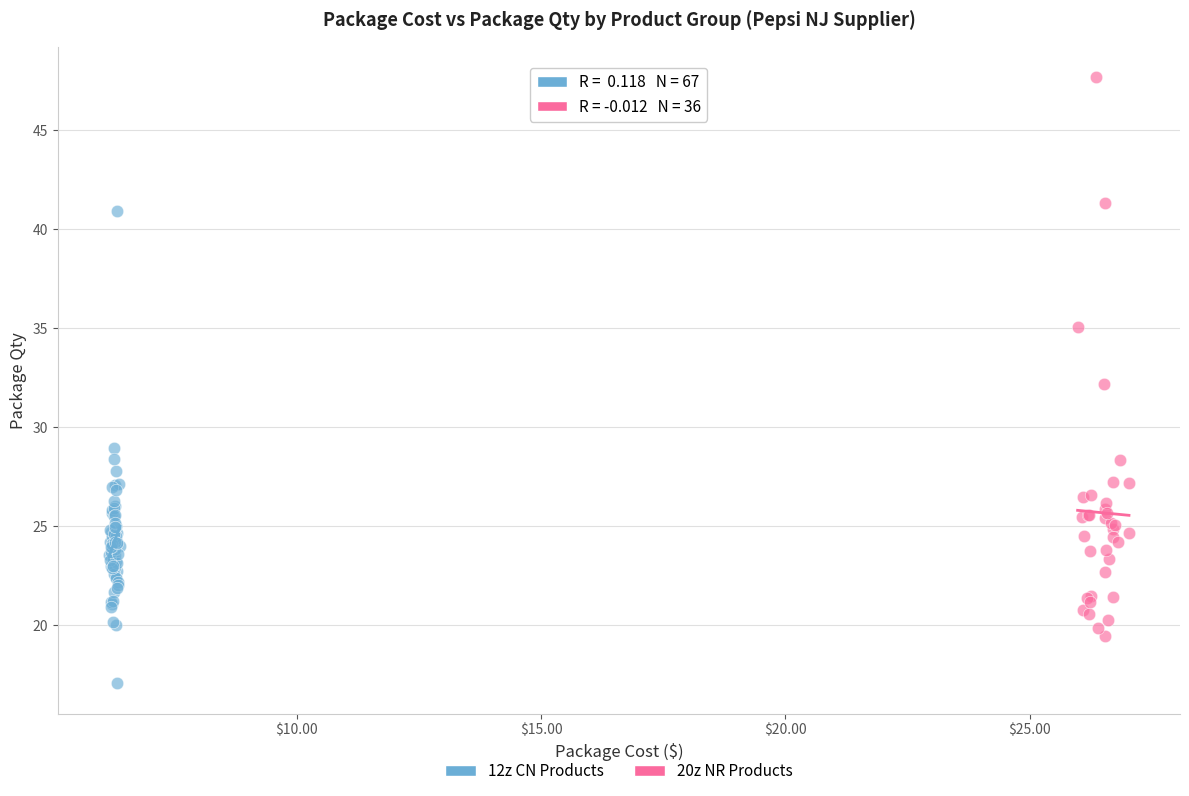

Which series contains the highest Y value?

20z NR Products